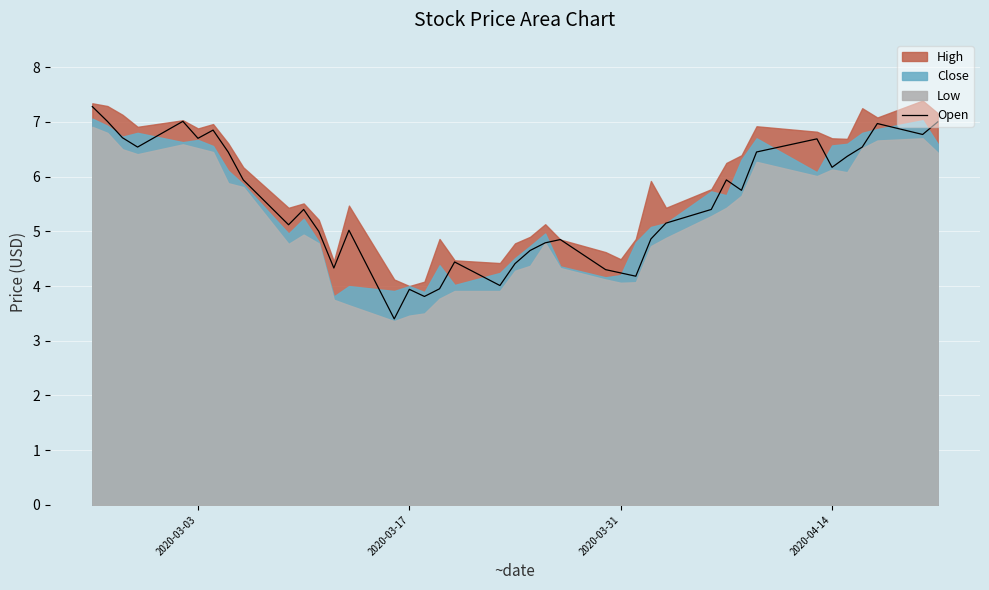

Is it true that the value at 10 is 3.2?

False